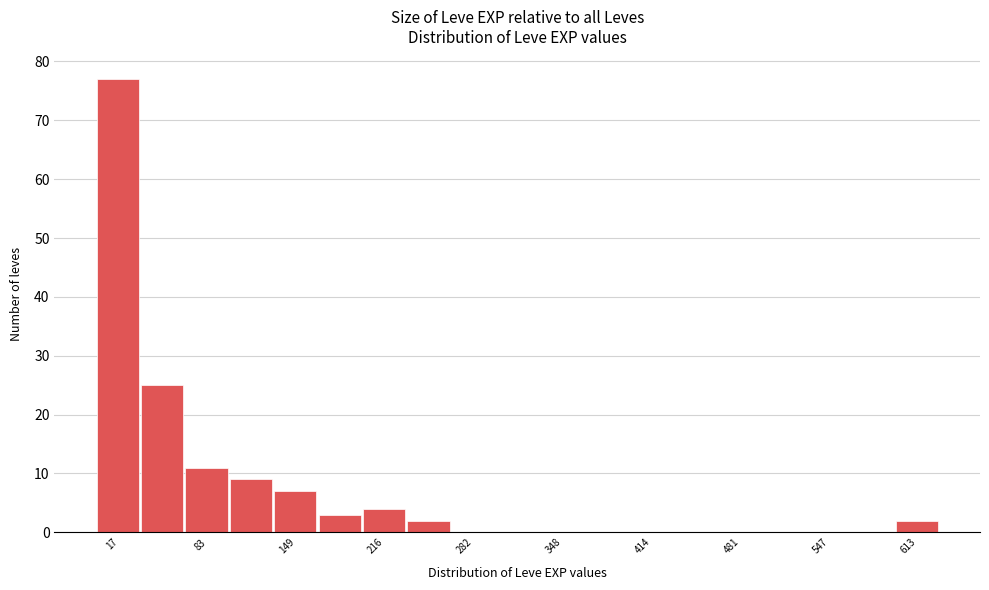

Read against the x-axis, roughly where is the centre of the tallest bar?

20